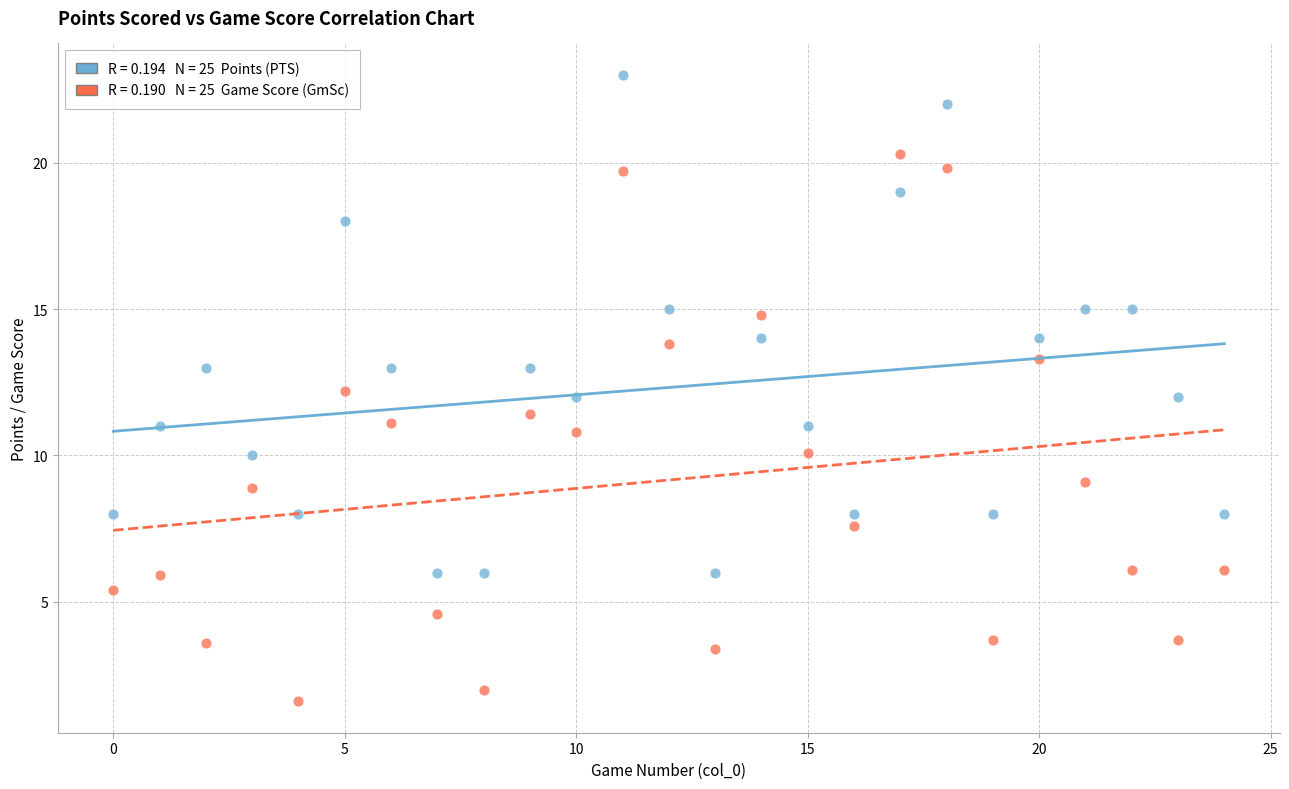

Across all data points, what is the range of Y values (max minus min)?

21.4